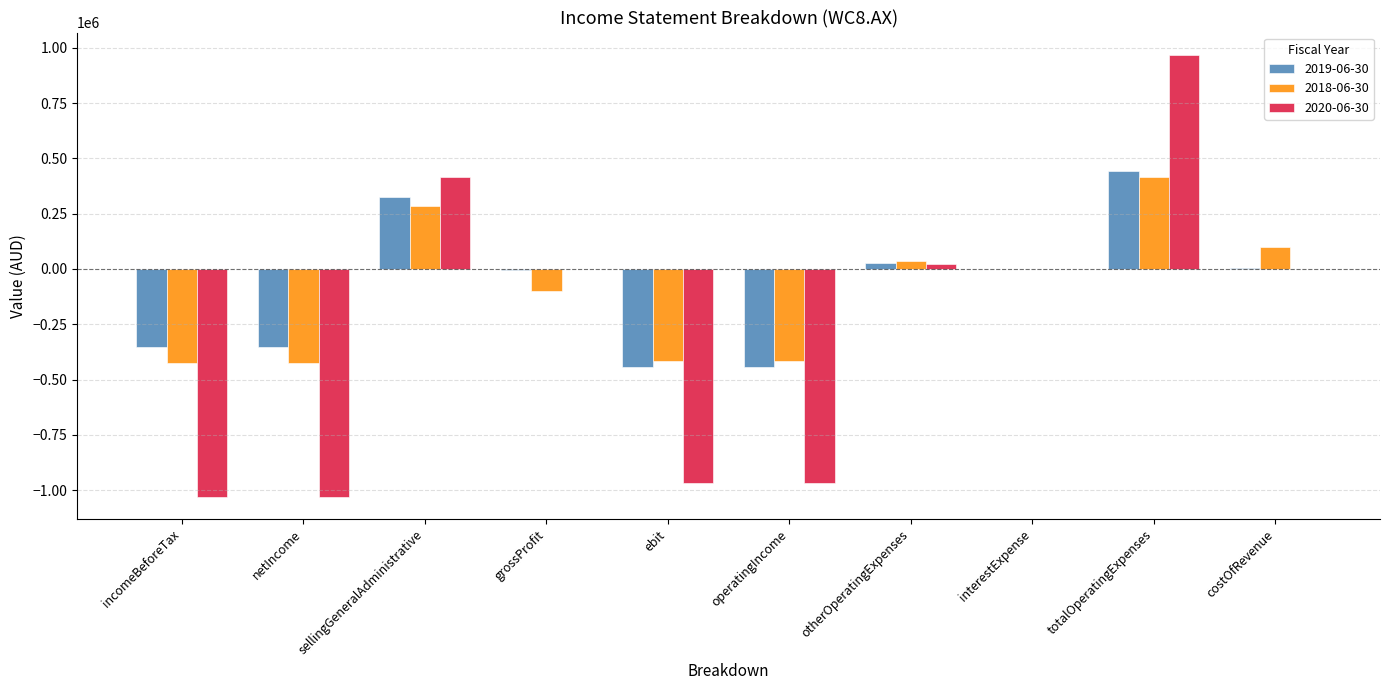

The value of 2020-06-30 at netIncome is -1701951. True or false?

False